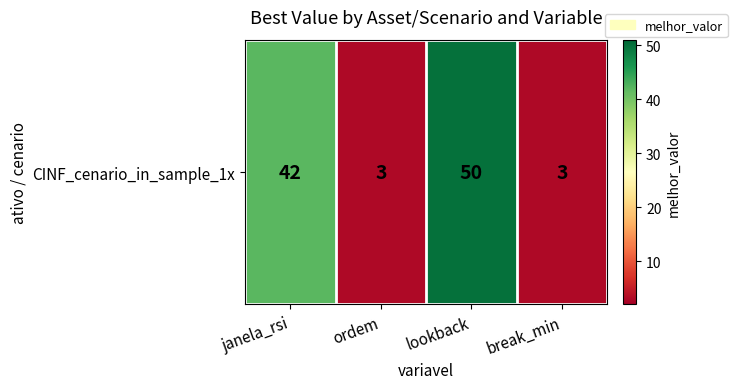

What is the greatest value displayed?

50